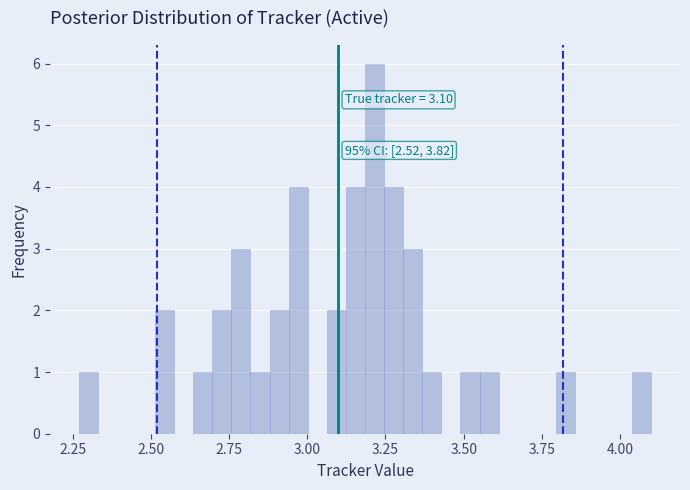

Around what value on the x-axis is the tallest bar? Give the approximate position of its centre, as read against the axis.

3.20